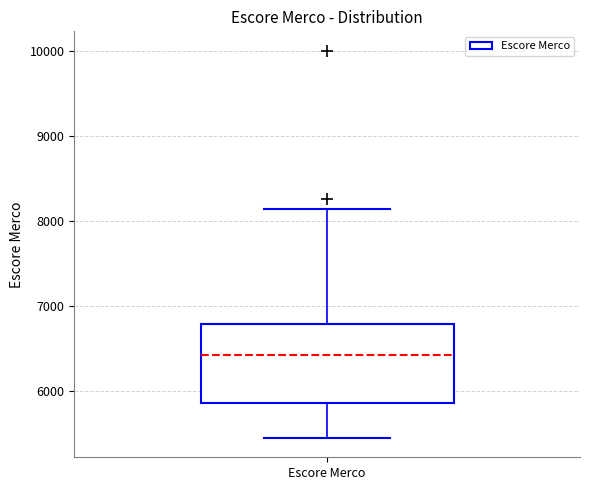

Where is the upper edge of the box for Escore Merco on the y-axis? The values are not printed on the chart, so give them approximately, as read against the axis.

6800